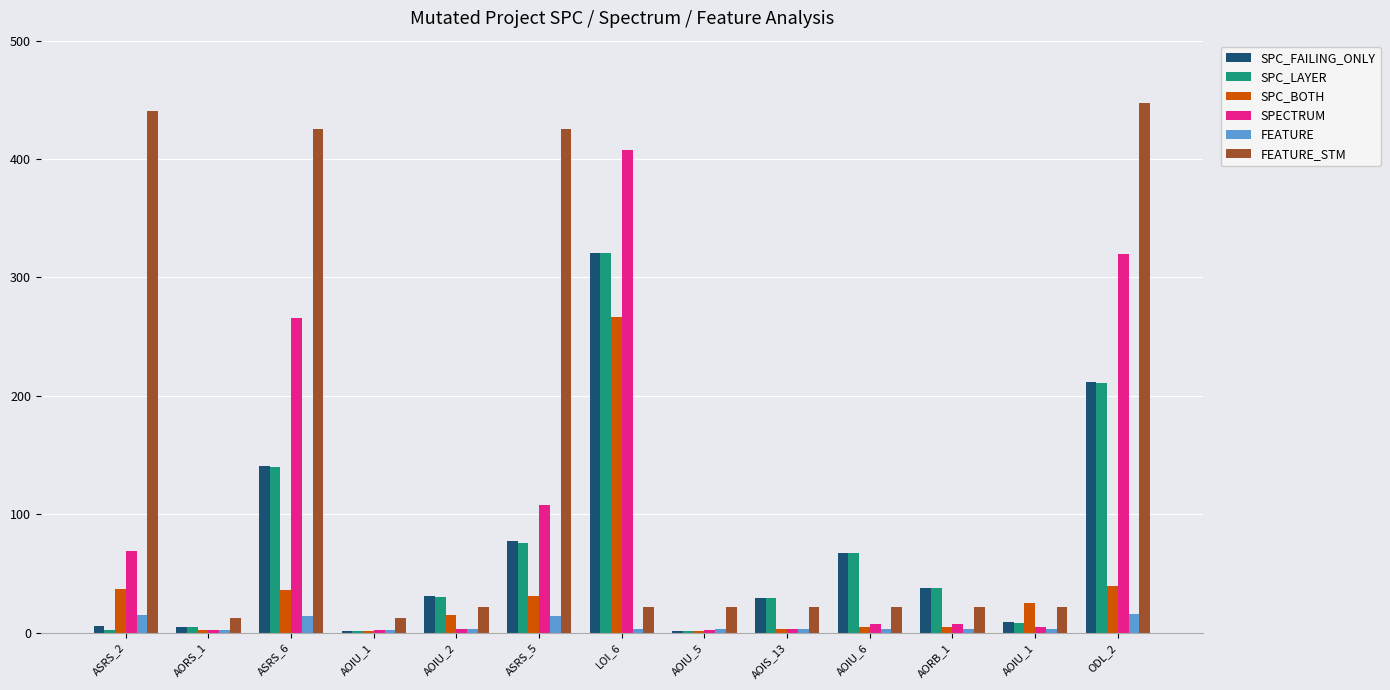

True or false: FEATURE_STM has a value of 22 at AOIU_1.

True